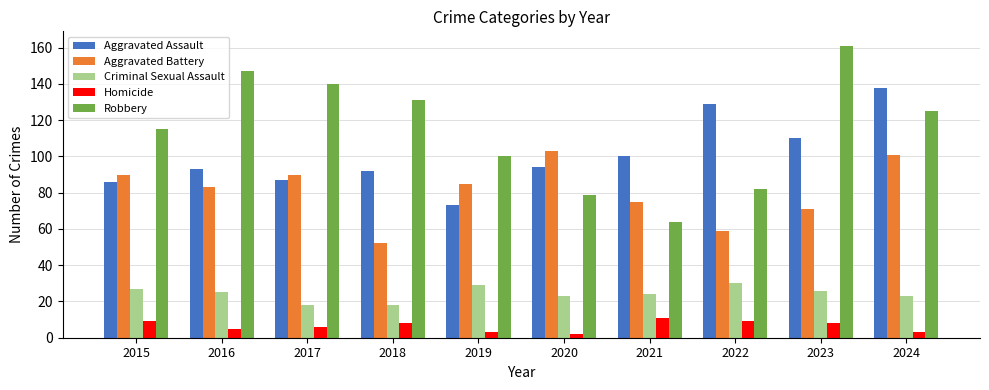

Which series has the widest spread of values?

Robbery